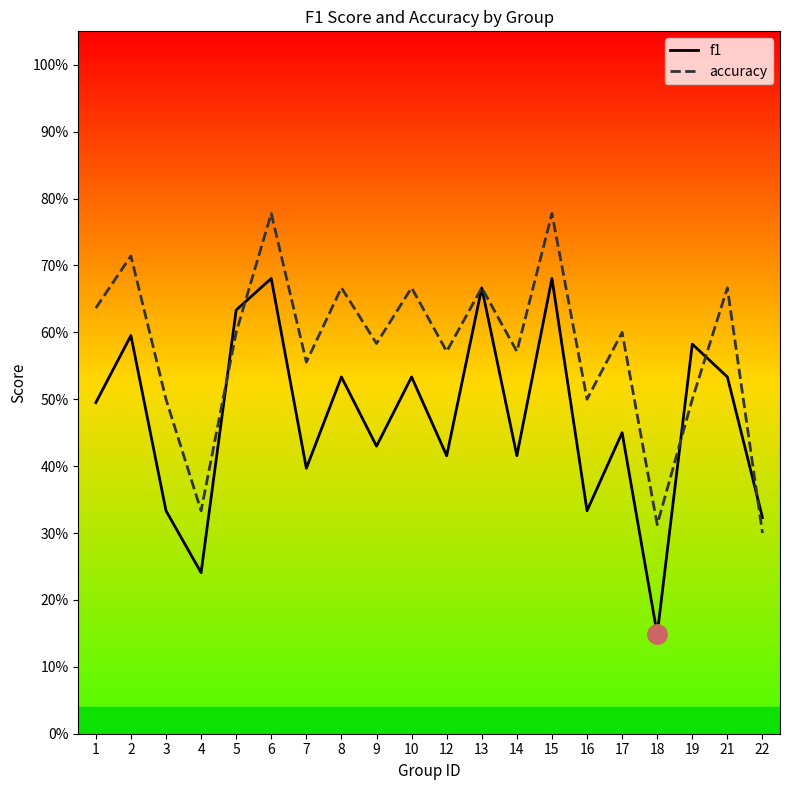

Which series has the largest range (max minus min)?

f1